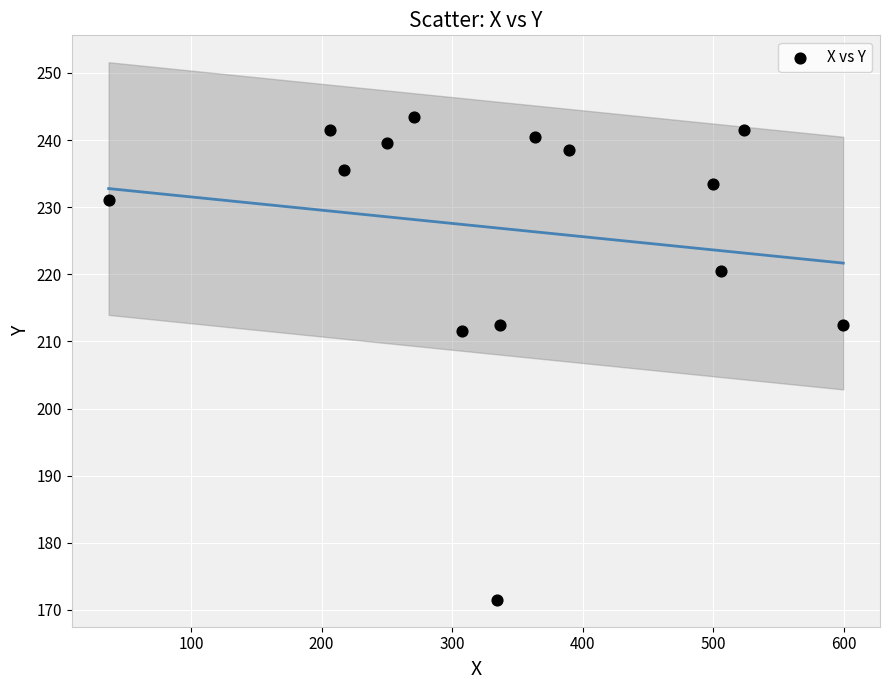

What Y value in the scatter plot is closest to 207?

211.5